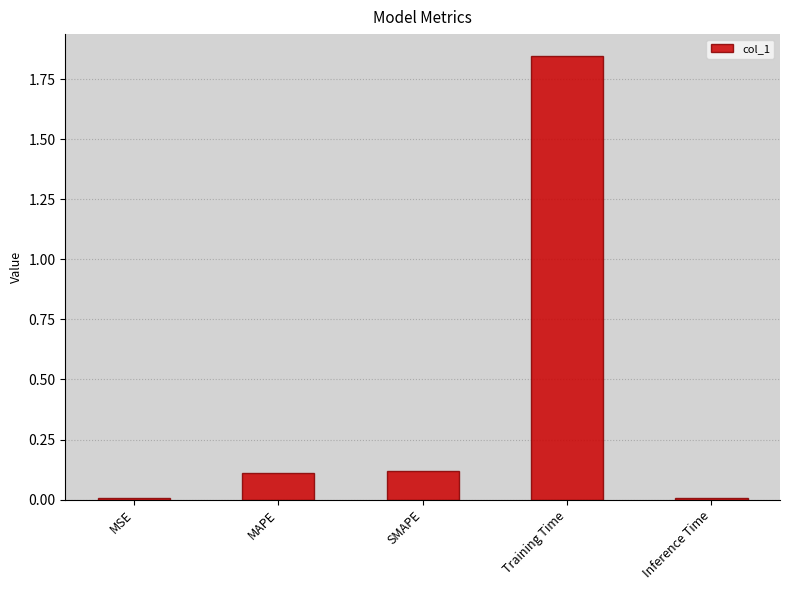

Are the bars grouped side by side (vs. stacked)?

No